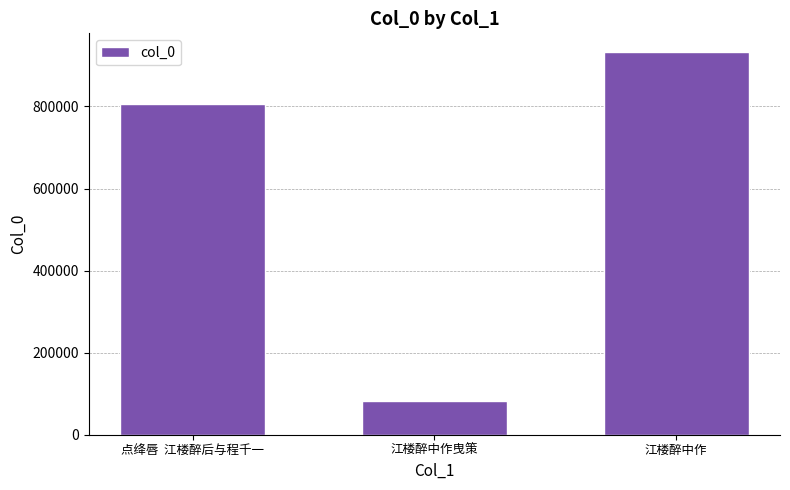

List the labels in order of value, largest first.

江楼醉中作, 点绛唇  江楼醉后与程千一, 江楼醉中作曳策